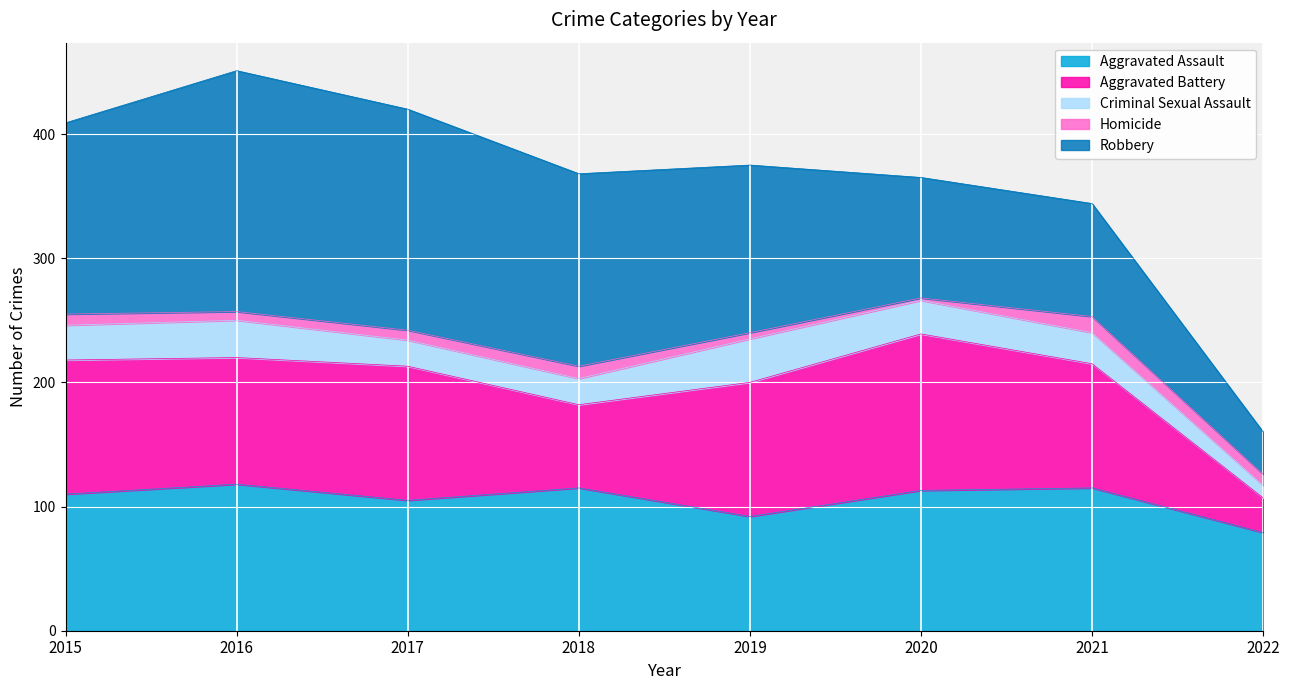

True or false: Robbery has a value of 178 at 2017.

True